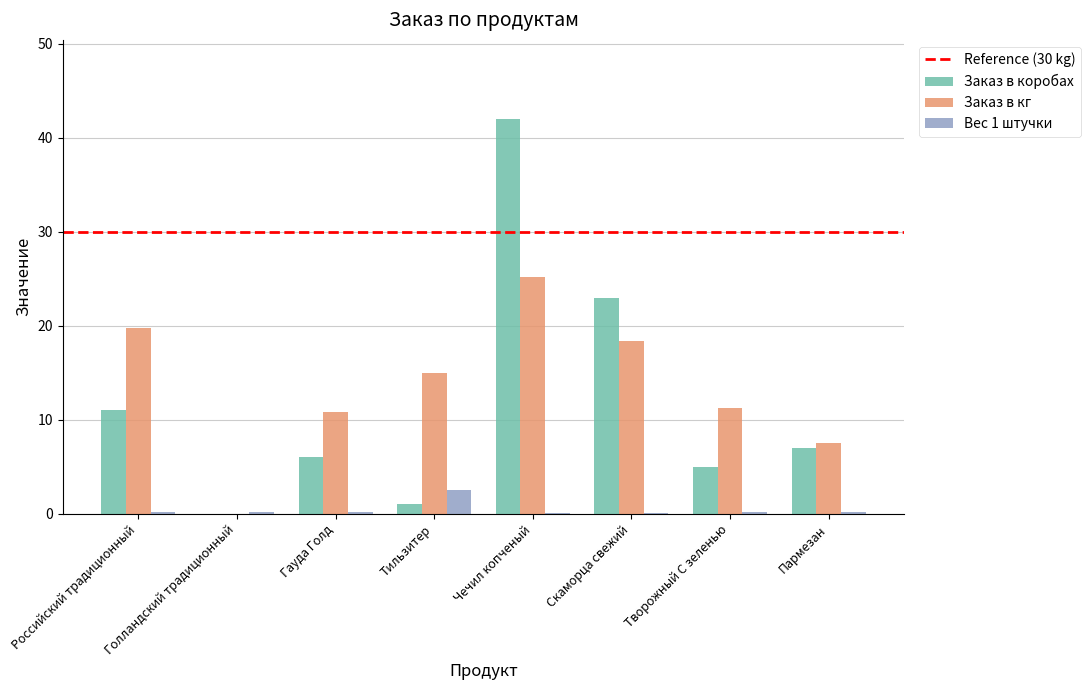

Which series changed the most between Гауда Голд and Чечил копченый?

Заказ в коробах